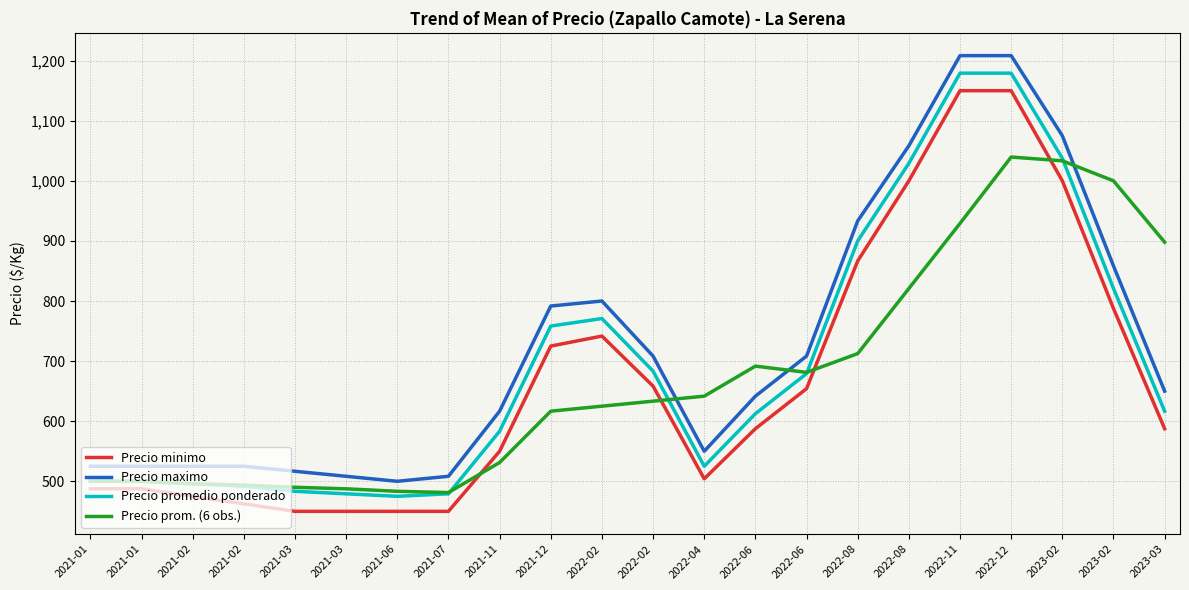

At which category is the sum across all series the highest?

2022-12